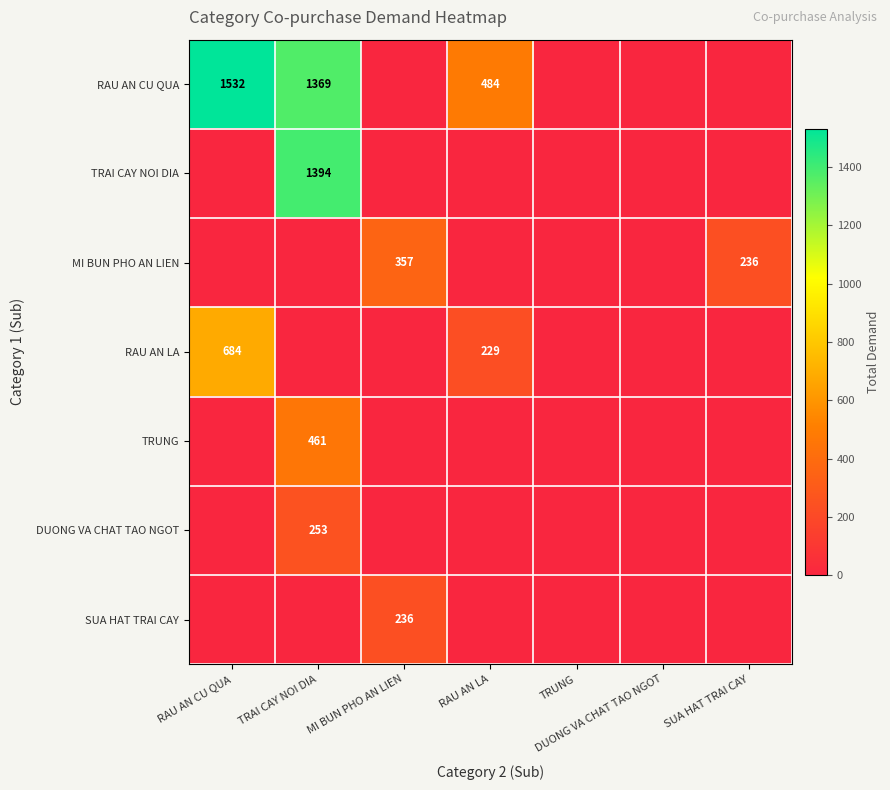

Is the value of RAU AN CU QUA at RAU AN LA greater than the value of TRUNG at TRAI CAY NOI DIA?

Yes